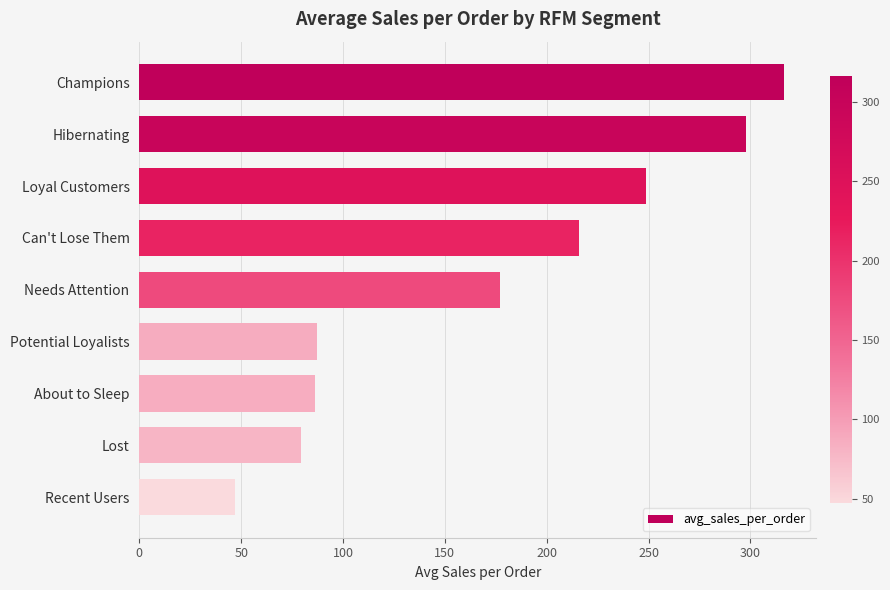

Is it true that the value at Loyal Customers is 413.6?

False